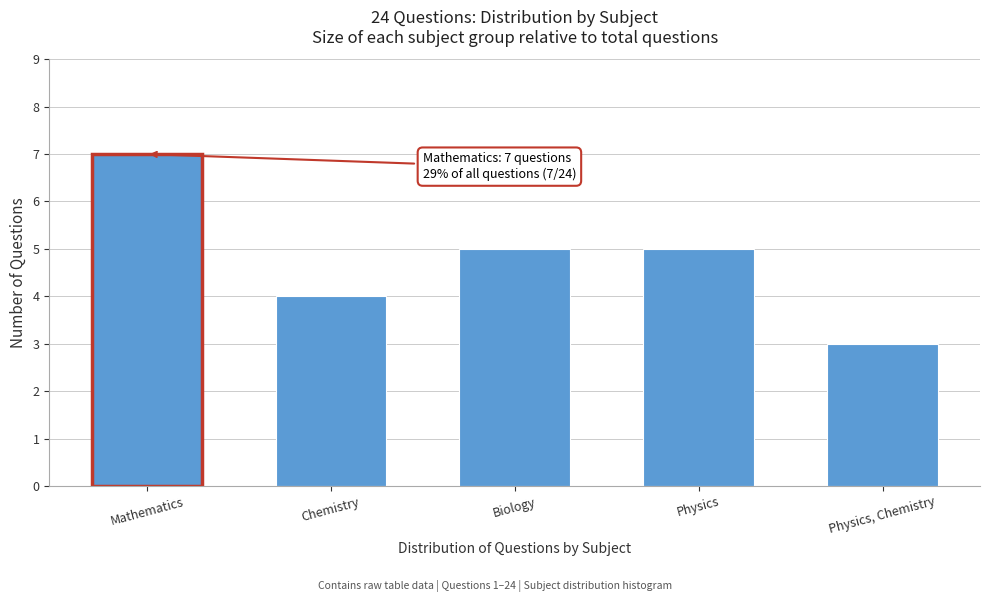

Reading left to right, what are all the values shown in this chart?

Mathematics=7	Chemistry=4	Biology=5	Physics=5	Physics, Chemistry=3